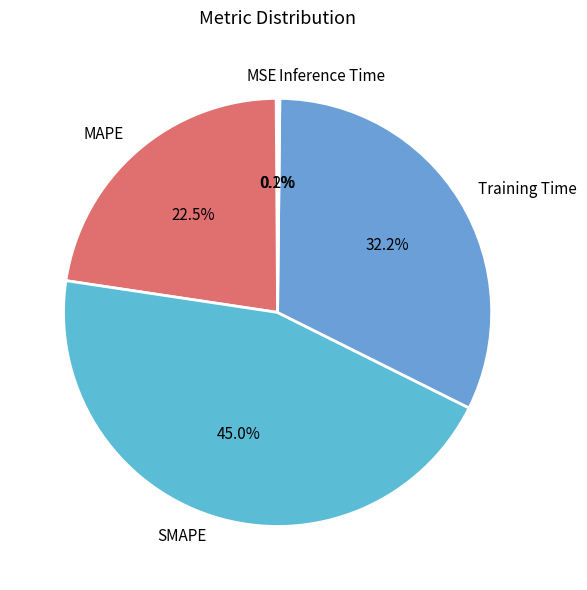

How much of the chart is everything except Training Time?

67.8%